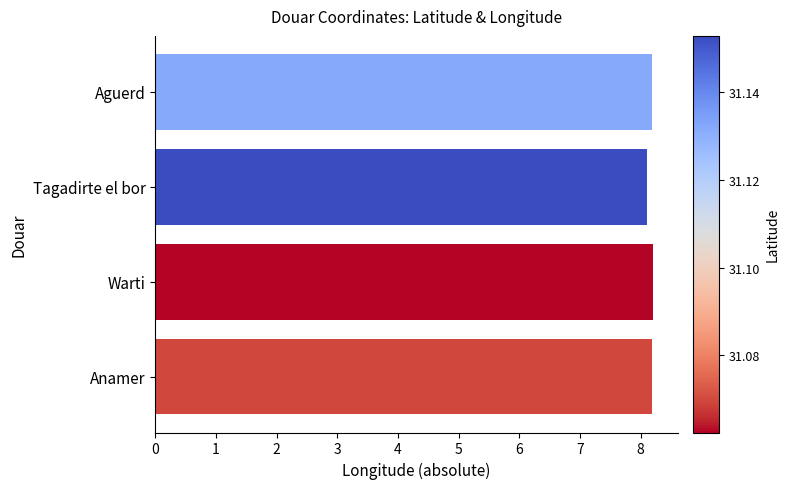

The value at Tagadirte el bor is 14.3. True or false?

False